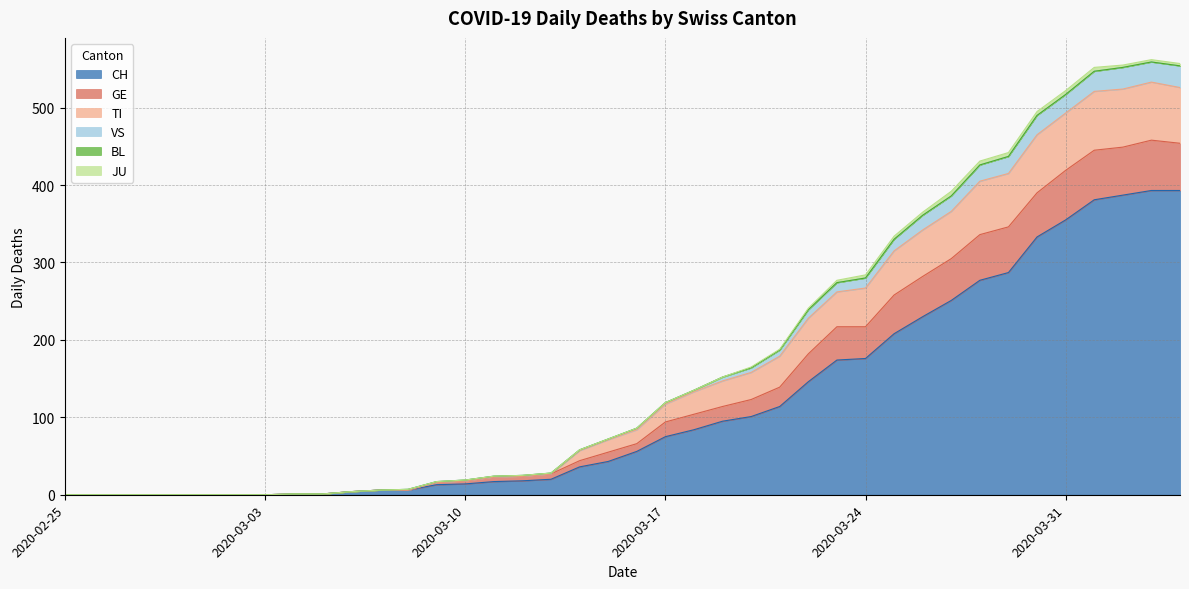

The value of VS at 2020-03-12 is 24. True or false?

True